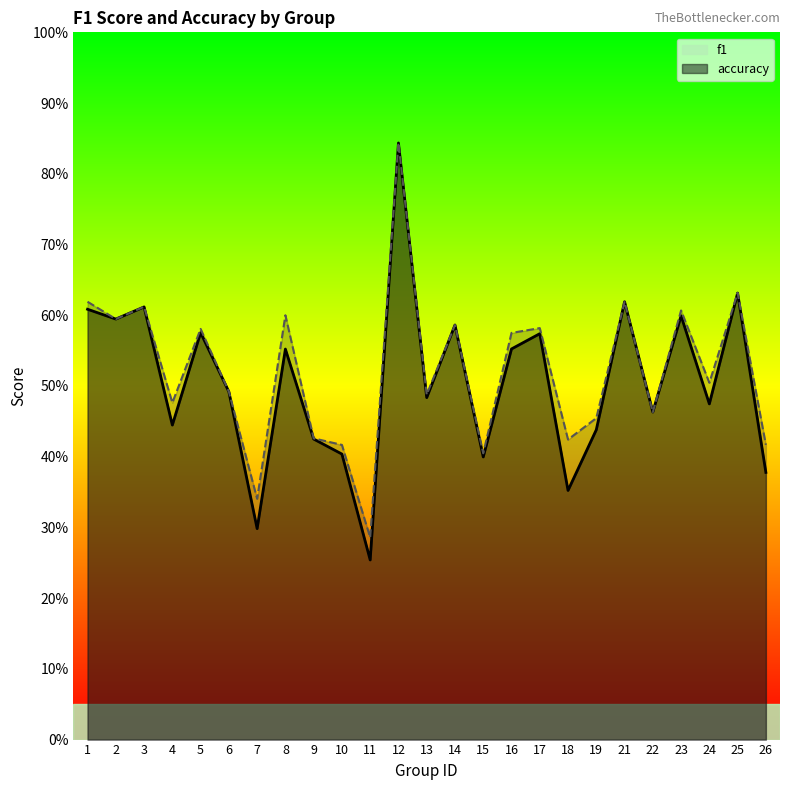

What is the difference between the maximum and minimum values in the f1 series?

0.6